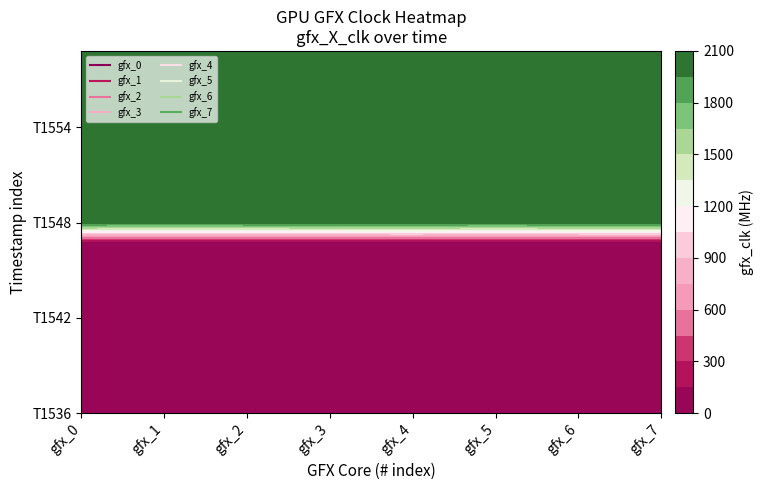

What is the maximum value for T1536?

142